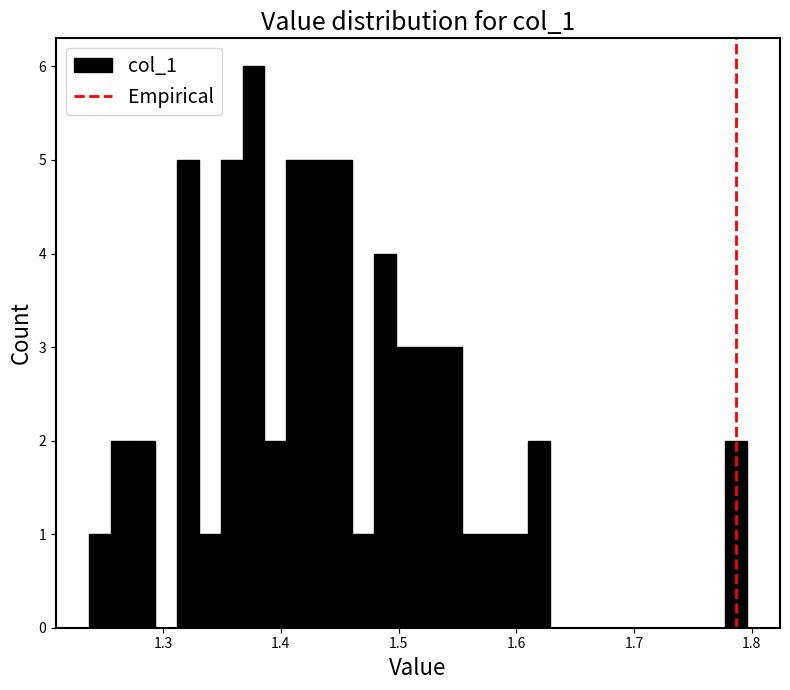

Around what value on the x-axis is the tallest bar? Give the approximate position of its centre, as read against the axis.

1.38